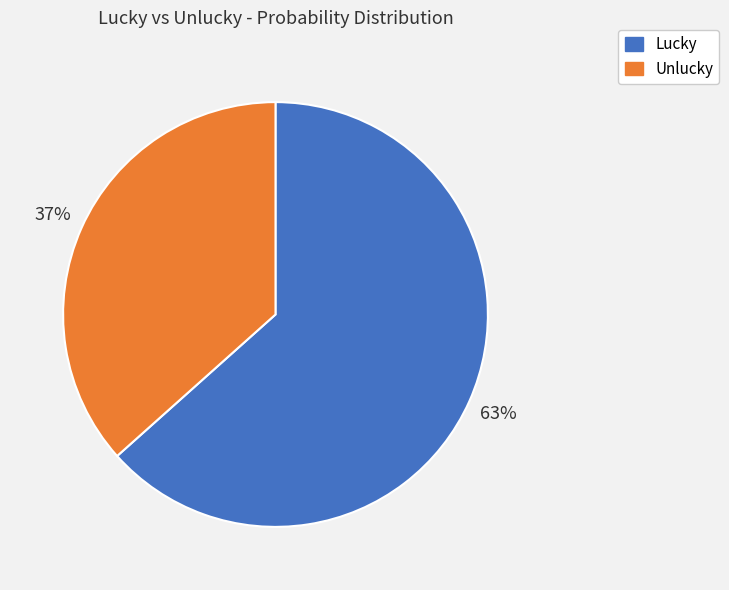

Which has a higher value, Lucky or Unlucky?

Lucky